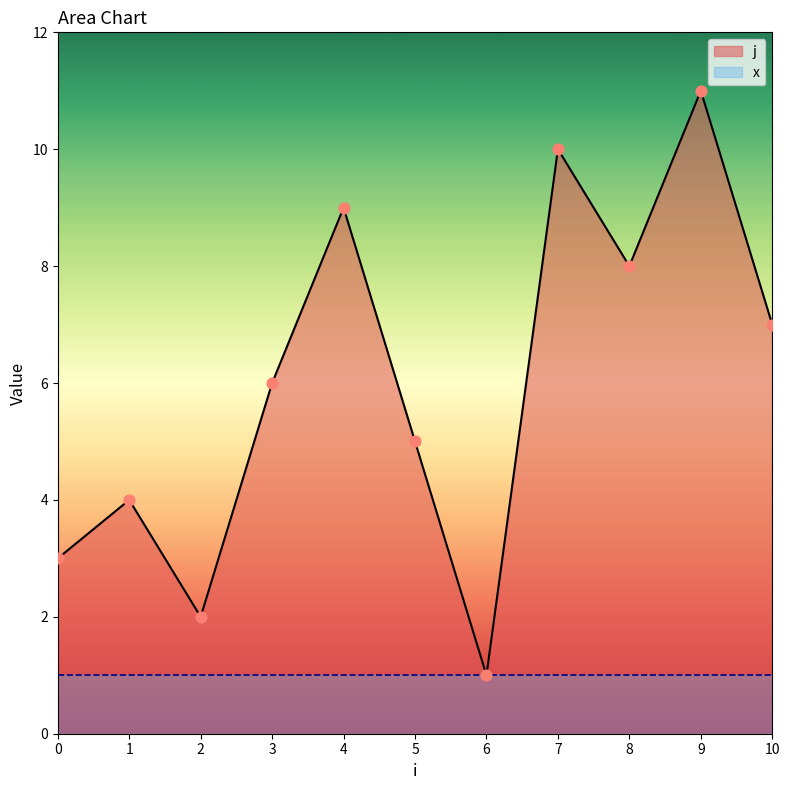

What is the ratio of the value at 4 to the value at 7?

0.9